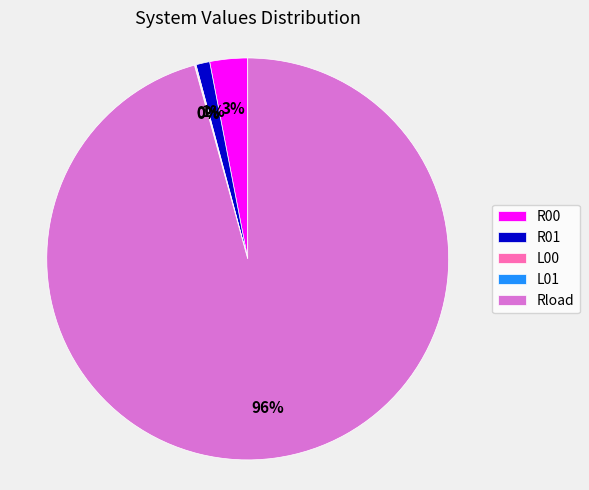

Does any single category account for the majority?

Yes